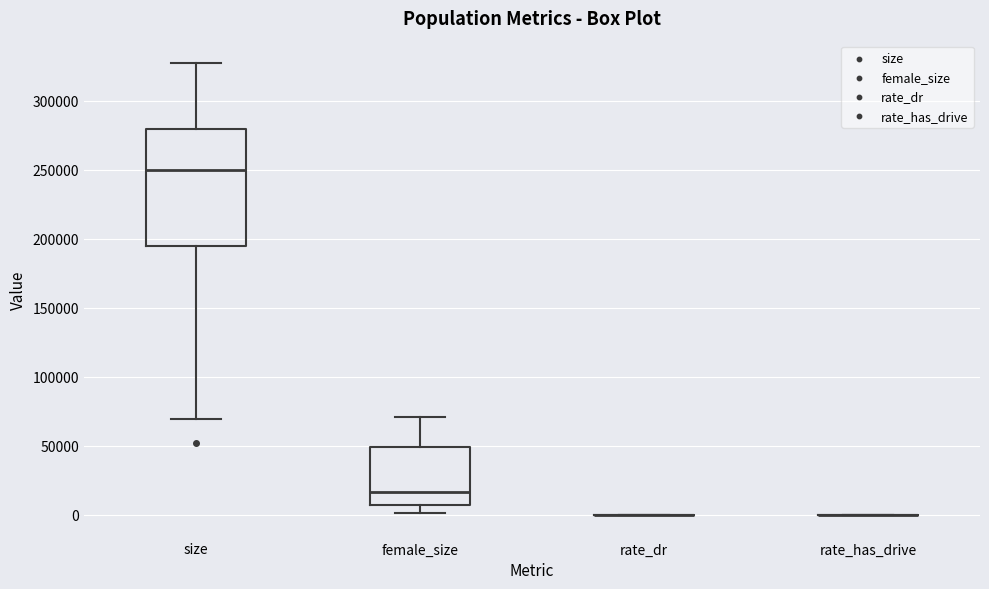

Reading left to right, read every box against the y-axis: the position of its median line, the range the box covers, and the ends of its whiskers. The values are not printed on the chart, so give them approximately, as read against the axis.

size: median 250000, box 195000 to 280000, whiskers 70000 to 325000
female_size: median 15000, box 5000 to 50000, whiskers 0 to 70000
rate_dr: box collapsed to a line at 0, whiskers 0 to 0
rate_has_drive: box collapsed to a line at 0, whiskers 0 to 0